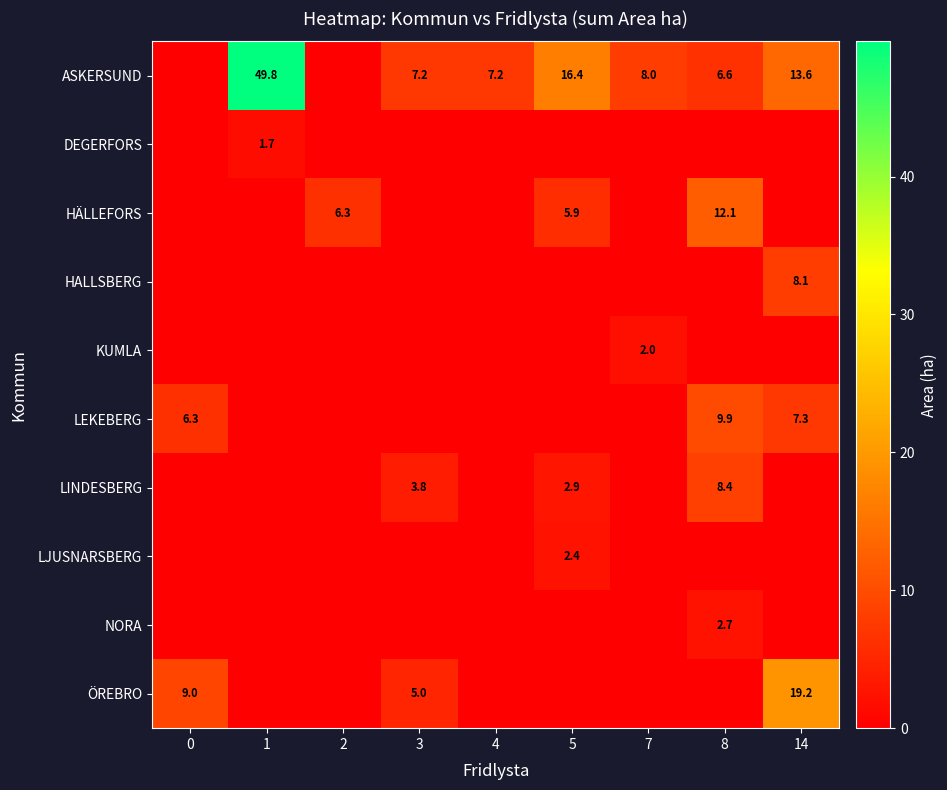

True or false: ASKERSUND has a value of 13.6 at 14.

True